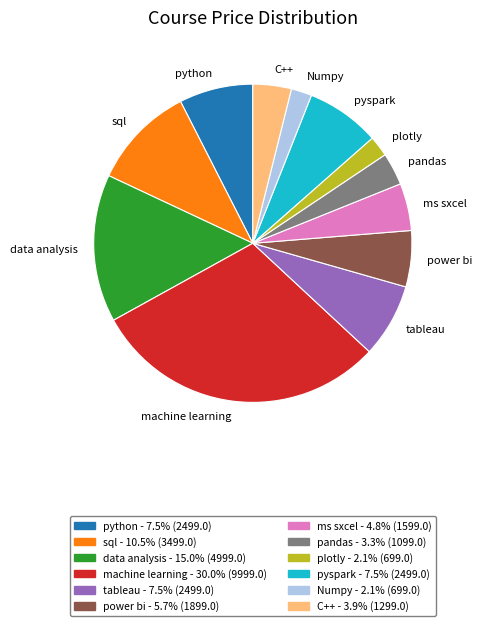

Which has a higher value, sql or power bi?

sql